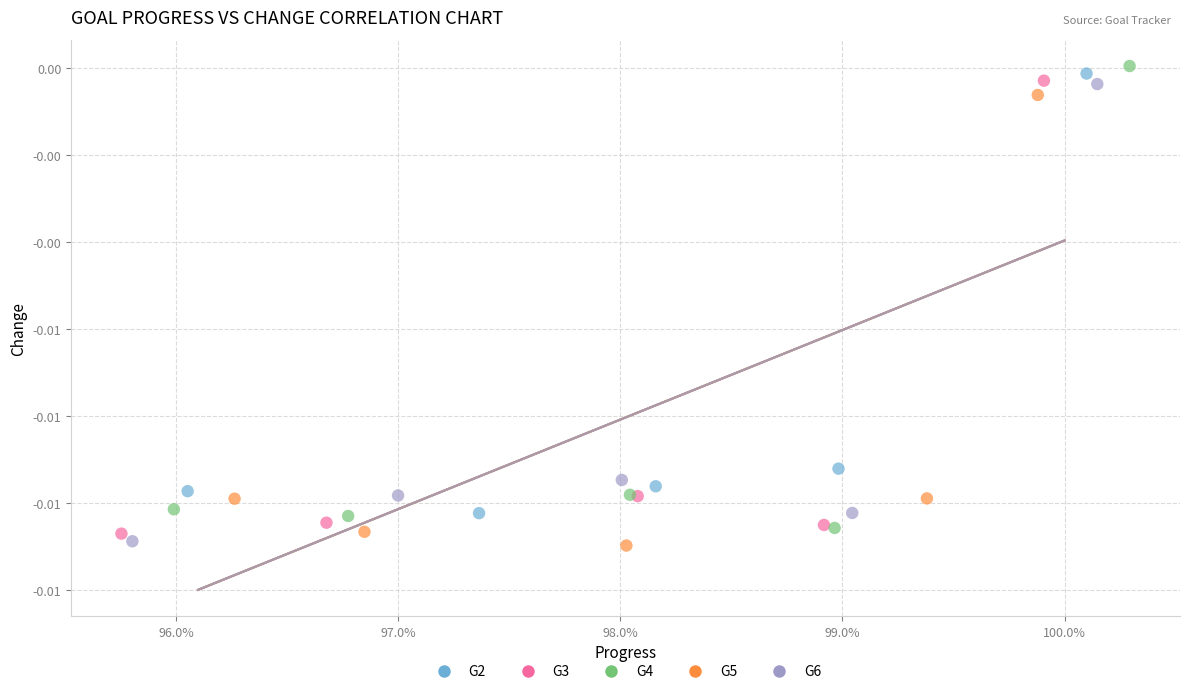

Which series has the widest spread of Y values?

G4